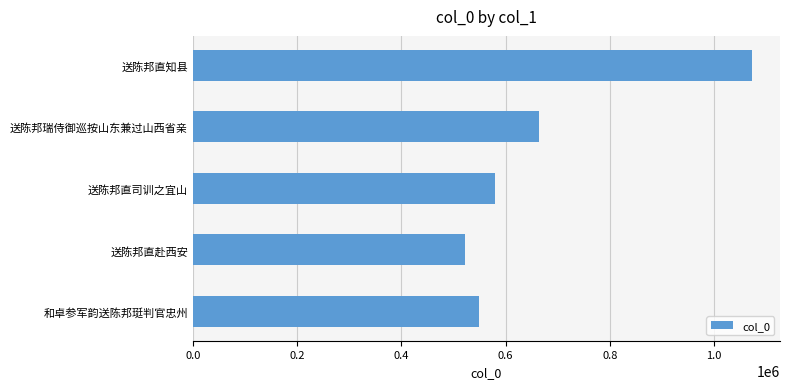

Does the chart contain stacked bars?

No